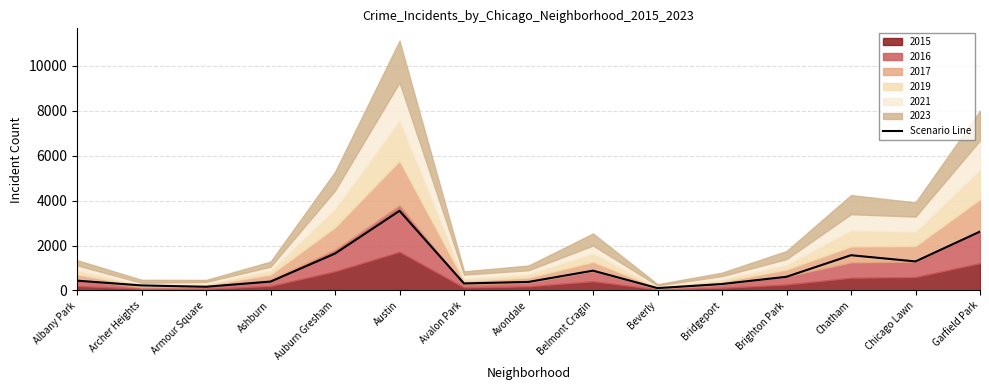

What value does the data have at Belmont Cragin, to the nearest 50?

900